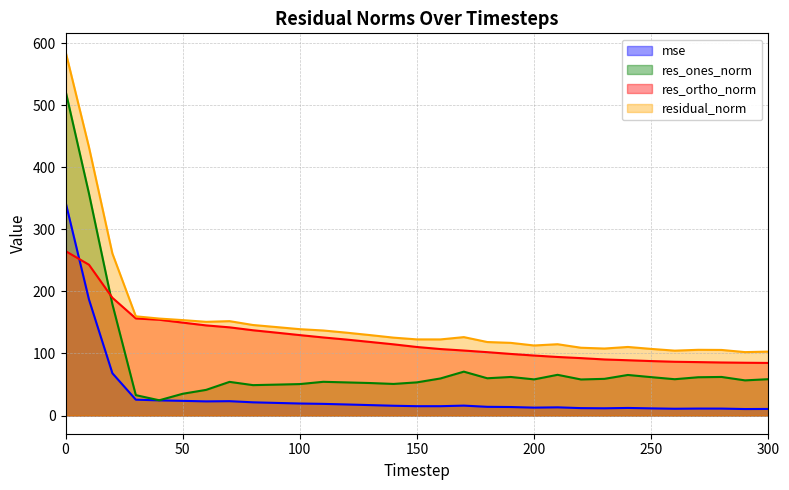

True or false: mse and res_ones_norm intersect in this chart.

False